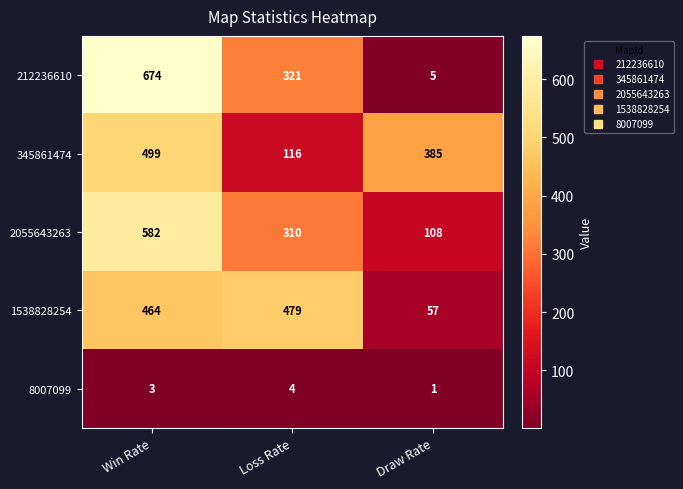

What is the difference between the maximum and minimum values in the 1538828254 series?

422